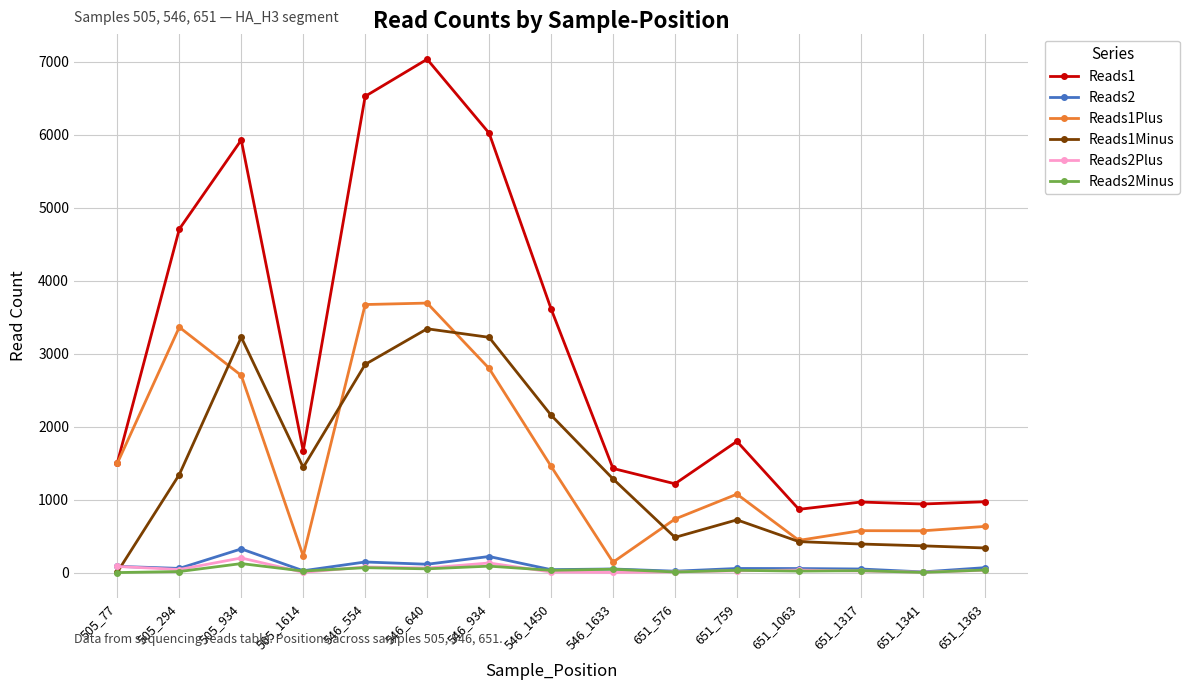

How many data points in Reads1 are less than 1669?

7